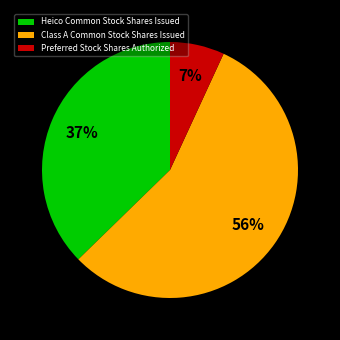

What is the ratio of the value at Preferred Stock Shares Authorized to the value at Class A Common Stock Shares Issued?

0.1